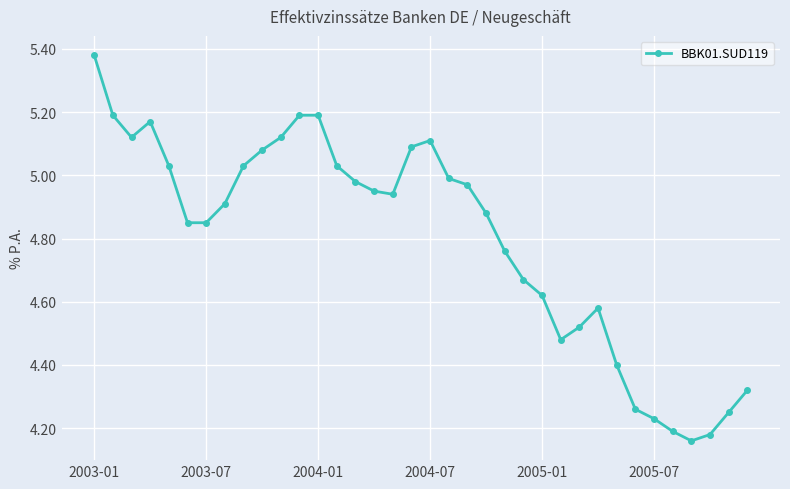

True or false: the data has more than 0 interior local peaks.

True